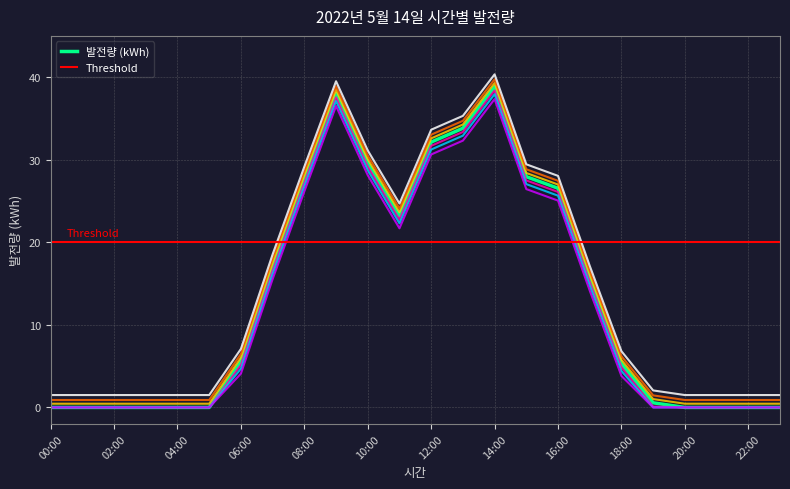

Rank the categories by value from lowest to highest.

00:00, 01:00, 02:00, 03:00, 04:00, 05:00, 20:00, 21:00, 22:00, 23:00, 19:00, 18:00, 06:00, 17:00, 07:00, 11:00, 16:00, 08:00, 15:00, 10:00, 12:00, 13:00, 09:00, 14:00